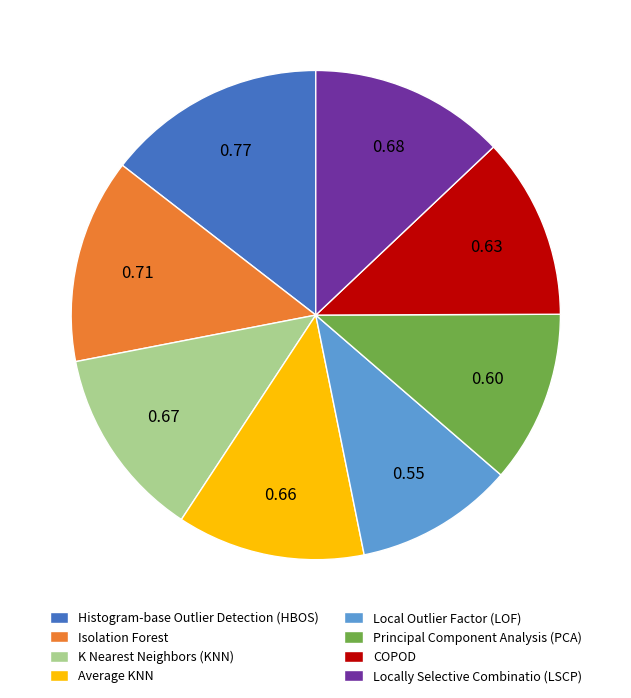

Does Isolation Forest represent more than half of the total?

No